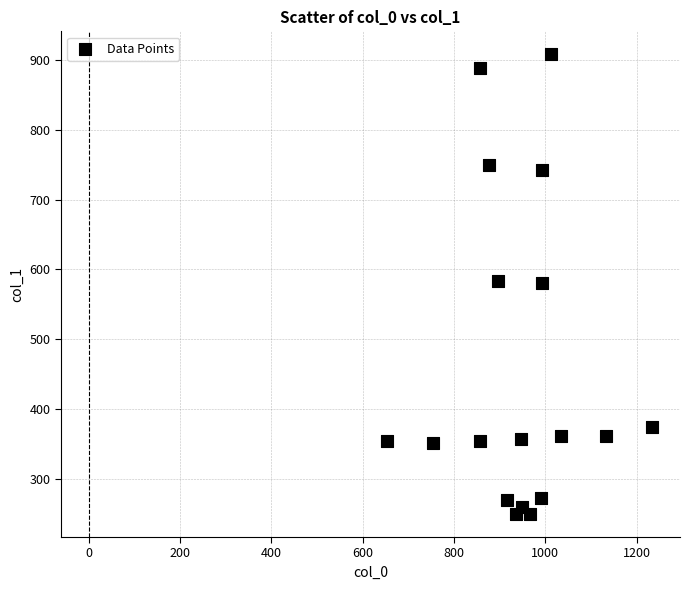

What is the range of Y values (max minus min)?

658.1